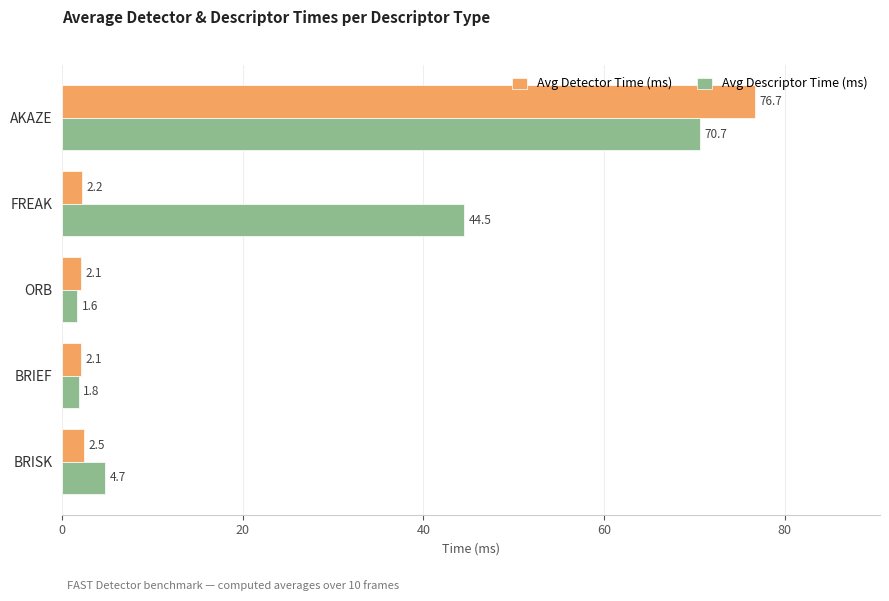

What is the maximum value for Avg Detector Time (ms)?

76.7